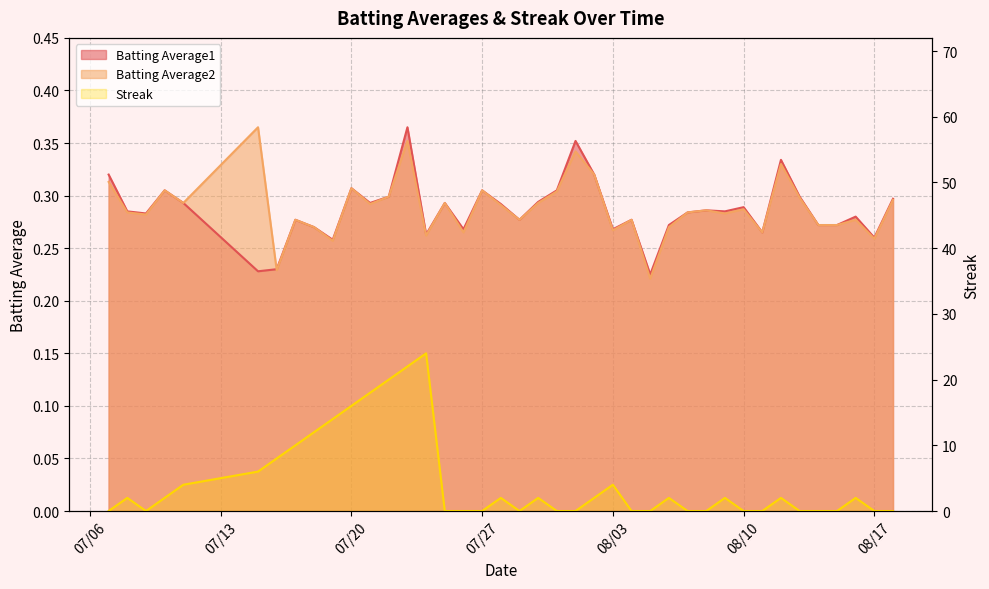

Reading left to right, list all the values displayed in this chart.

Batting Average1: 0.3	0.3	0.3	0.3	0.3	0.2	0.2	0.3	0.3	0.3	0.3	0.3	0.3	0.4	0.3	0.3	0.3	0.3	0.3	0.3	0.3	0.3	0.4	0.3	0.3	0.3	0.2	0.3	0.3	0.3	0.3	0.3	0.3	0.3	0.3	0.3	0.3	0.3	0.3	0.3
Batting Average2: 0.3	0.3	0.3	0.3	0.3	0.4	0.2	0.3	0.3	0.3	0.3	0.3	0.3	0.4	0.3	0.3	0.3	0.3	0.3	0.3	0.3	0.3	0.3	0.3	0.3	0.3	0.2	0.3	0.3	0.3	0.3	0.3	0.3	0.3	0.3	0.3	0.3	0.3	0.3	0.3
Streak: 0.0	2.0	0.0	2.0	4.0	6.0	8.0	10.0	12.0	14.0	16.0	18.0	20.0	22.0	24.0	0.0	0.0	0.0	2.0	0.0	2.0	0.0	0.0	2.0	4.0	0.0	0.0	2.0	0.0	0.0	2.0	0.0	0.0	2.0	0.0	0.0	0.0	2.0	0.0	0.0